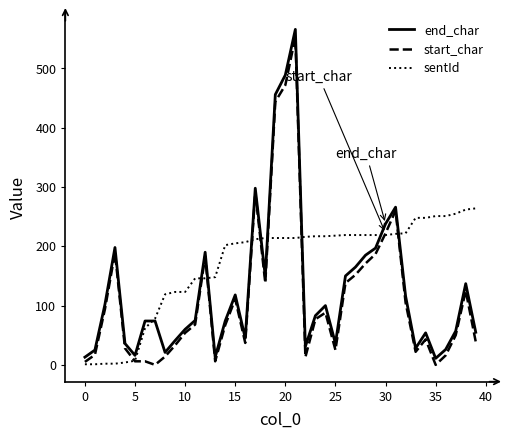

Rank the series by their average value, from lowest to highest.

start_char, end_char, sentId